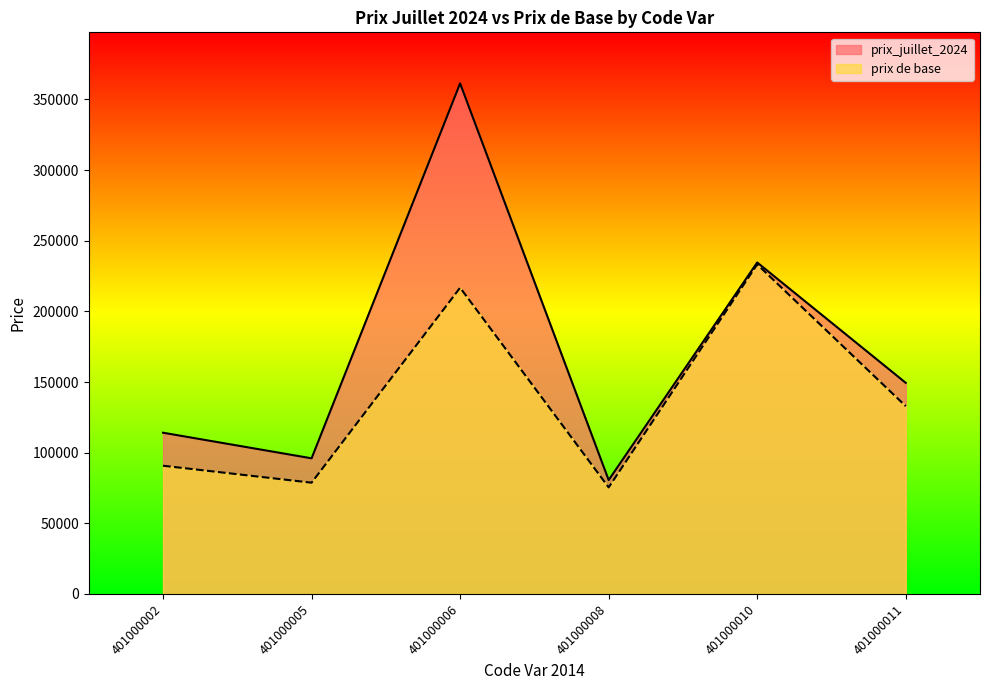

True or false: prix_juillet_2024 and prix de base cross at least once.

False